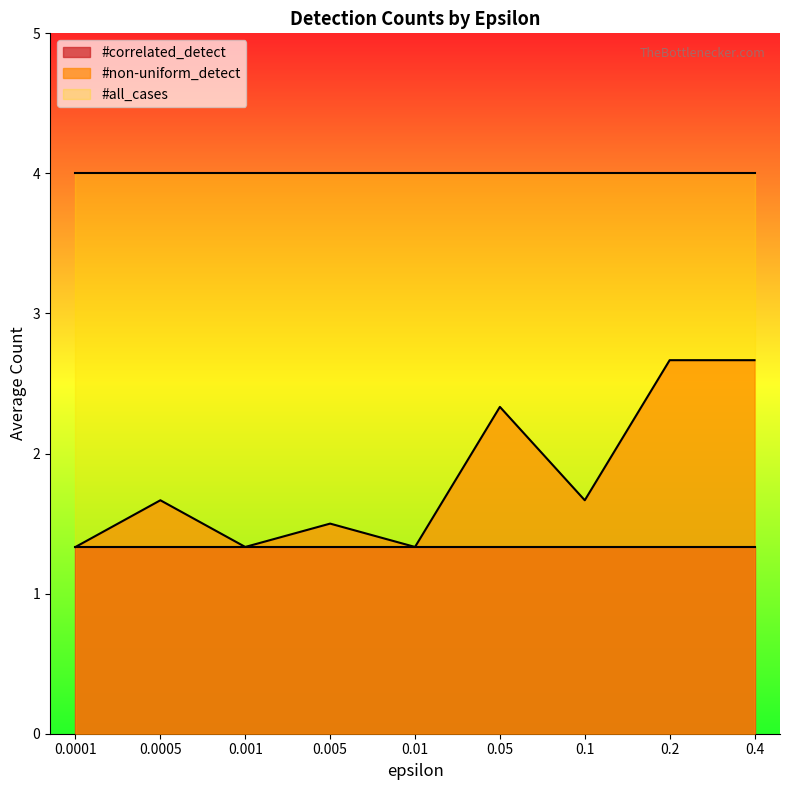

Is the value of #correlated_detect at 0.001 greater than the value of #non-uniform_detect at 0.005?

No